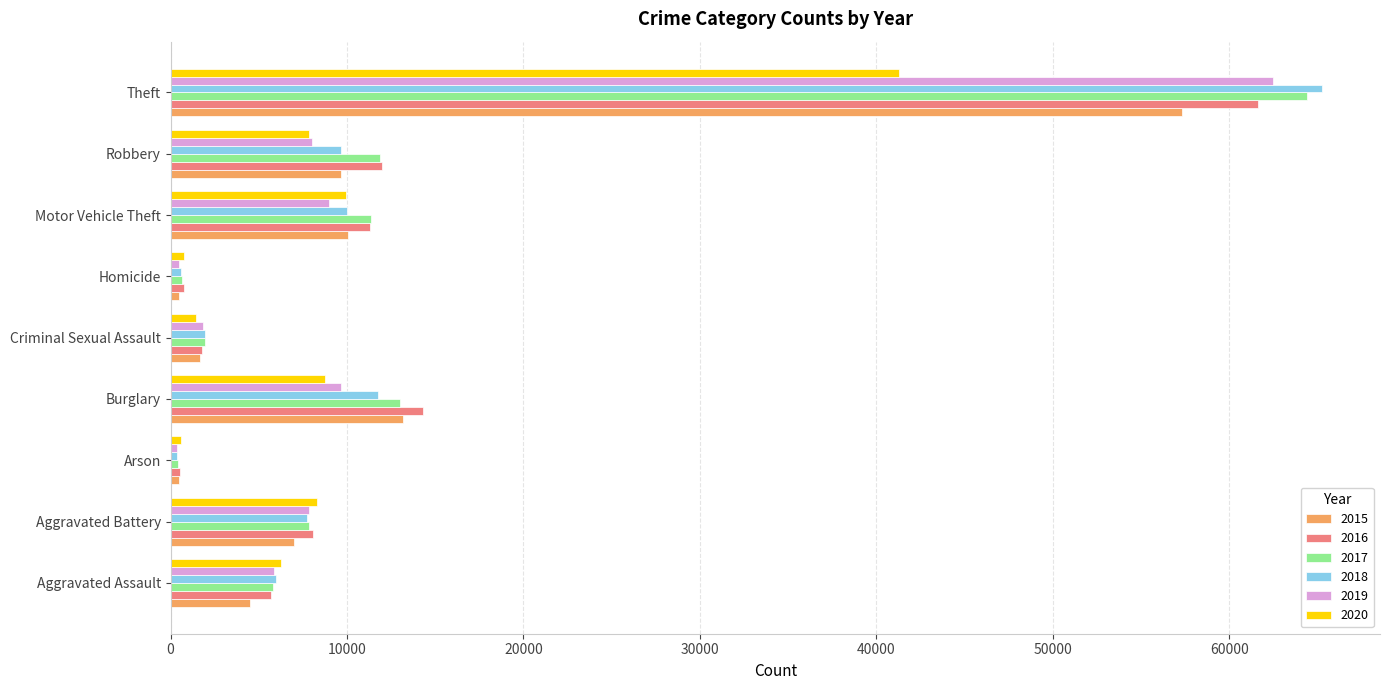

Which category has the highest value across all series?

Theft